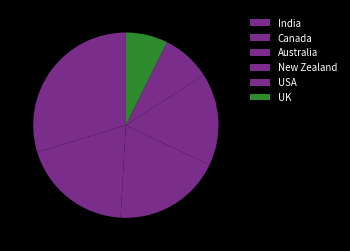

To the nearest percent, what is the average slice percentage?

17%